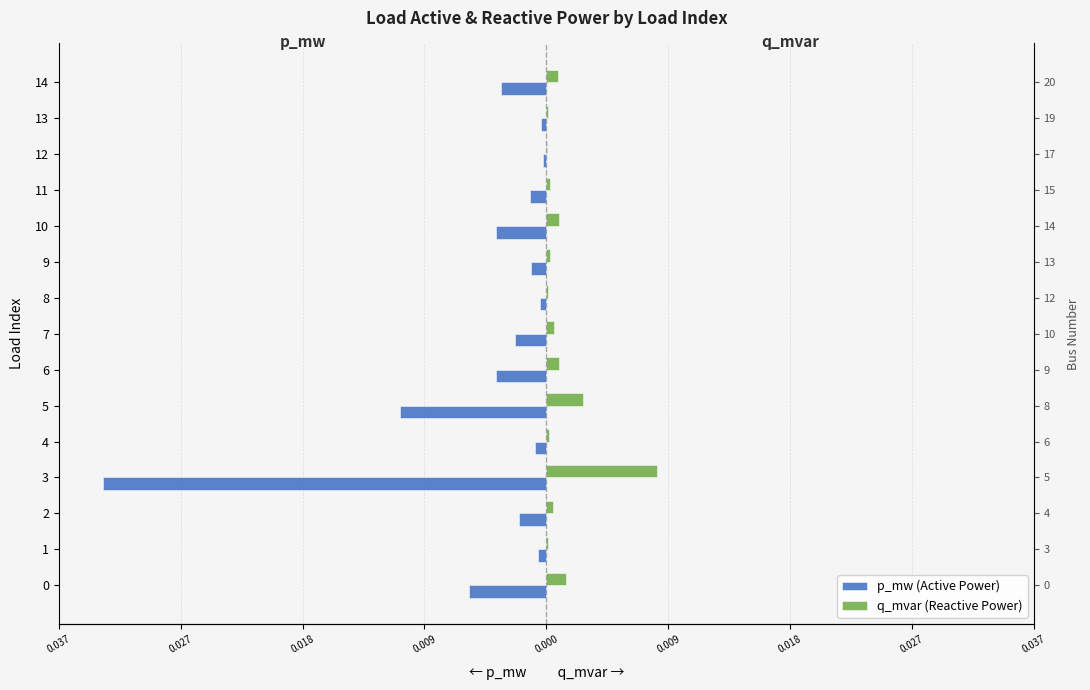

The p_mw series shows -0.0 at 2. True or false?

False